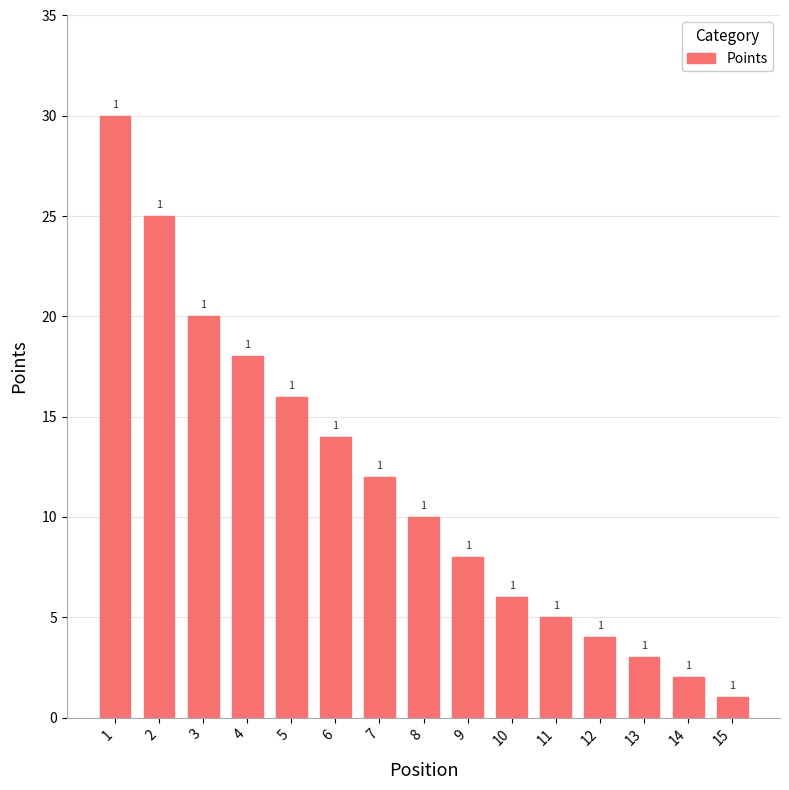

Reading right to left, what are all the values shown in this chart?

1	2	3	4	5	6	8	10	12	14	16	18	20	25	30